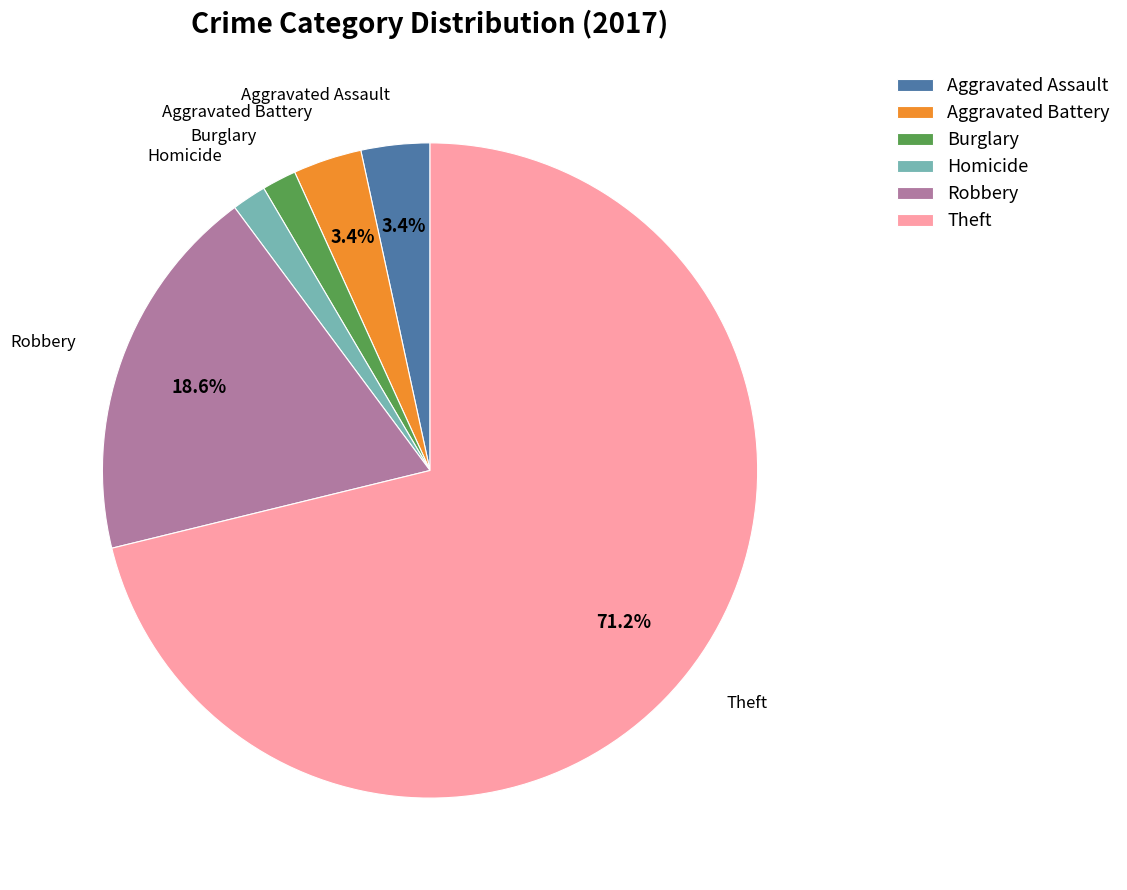

What is the total percentage of Theft and Aggravated Assault?

74.6%